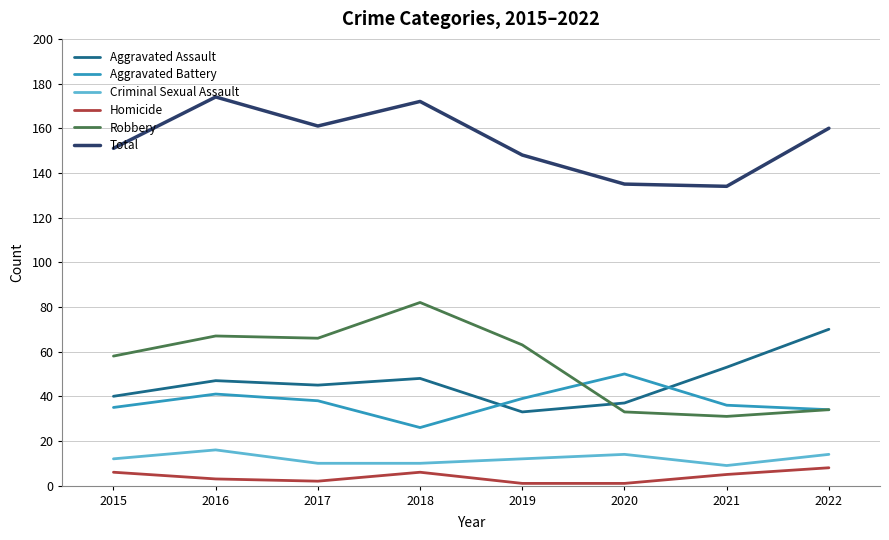

The Aggravated Assault series shows 47 at 2016. True or false?

True